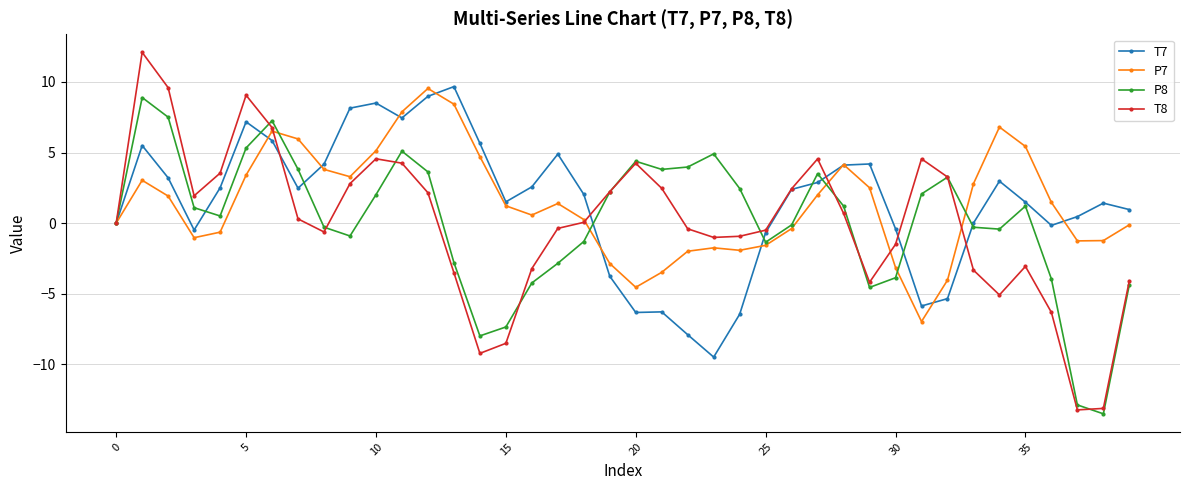

What is the highest value of the T8 series?

12.1